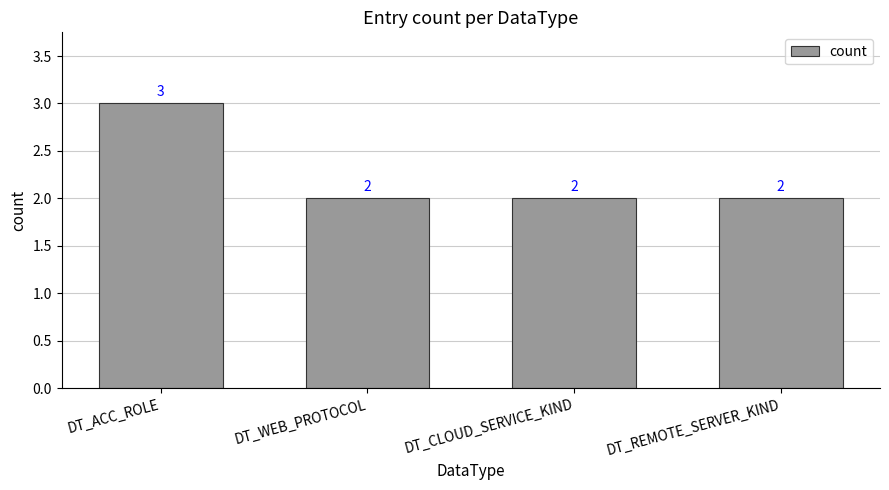

Reading right to left, what are all the values shown in this chart?

DT_REMOTE_SERVER_KIND=2	DT_CLOUD_SERVICE_KIND=2	DT_WEB_PROTOCOL=2	DT_ACC_ROLE=3